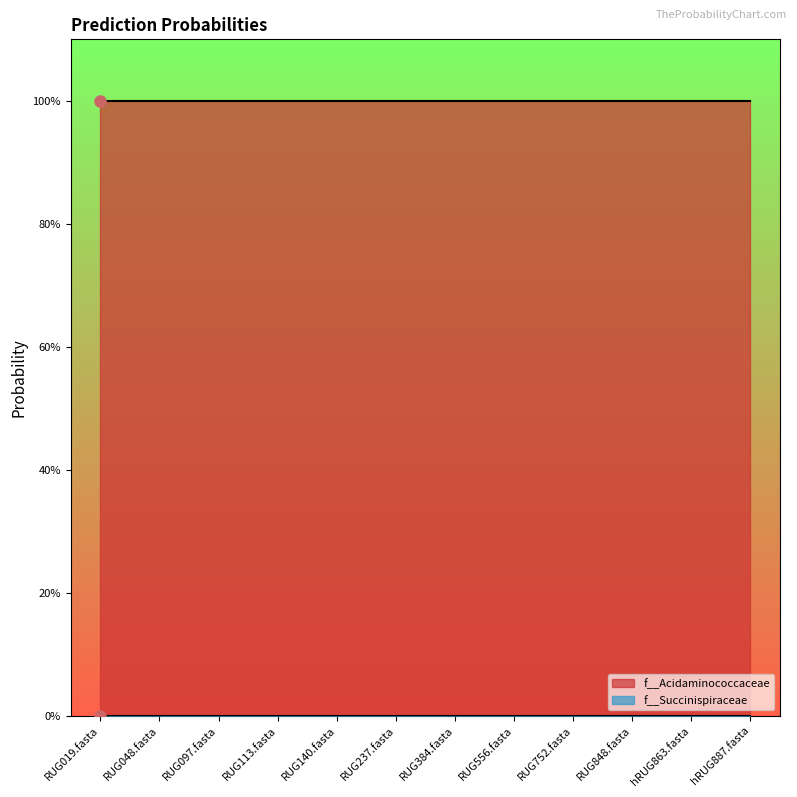

True or false: f__Succinispiraceae and f__Acidaminococcaceae cross at least once.

False